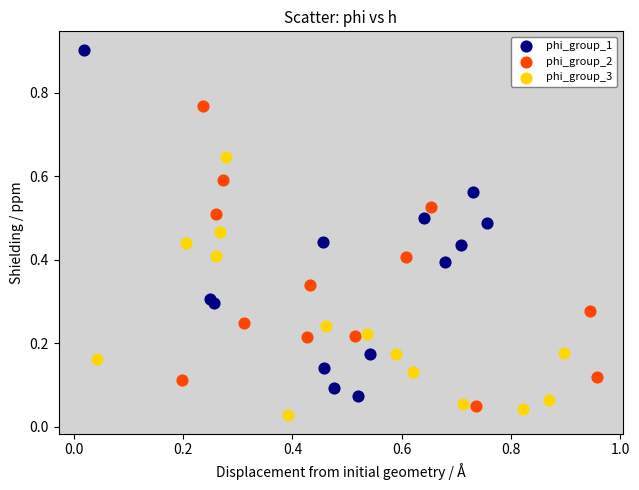

Which series has the widest spread of Y values?

phi_group_1